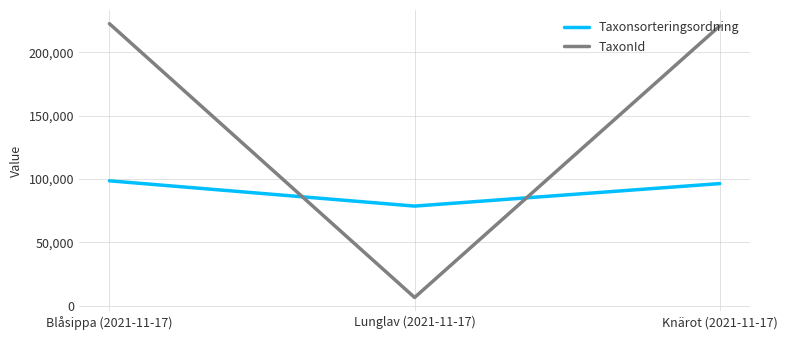

What is the maximum value for Taxonsorteringsordning?

98520